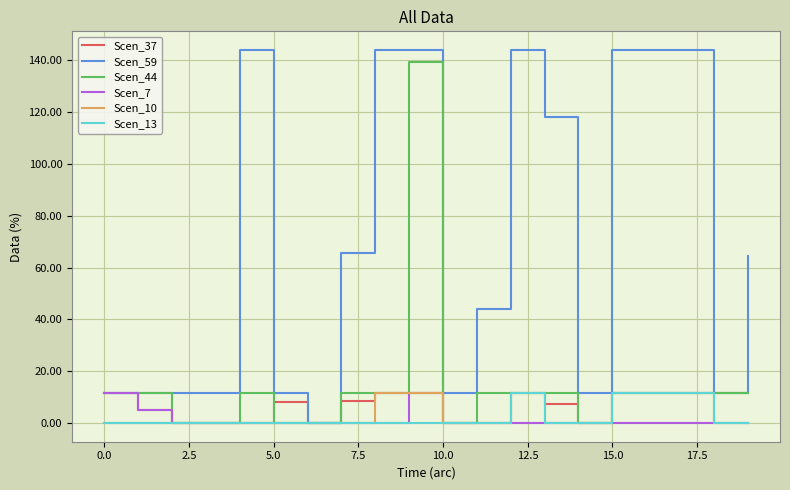

Which series has the largest range (max minus min)?

Scen_59